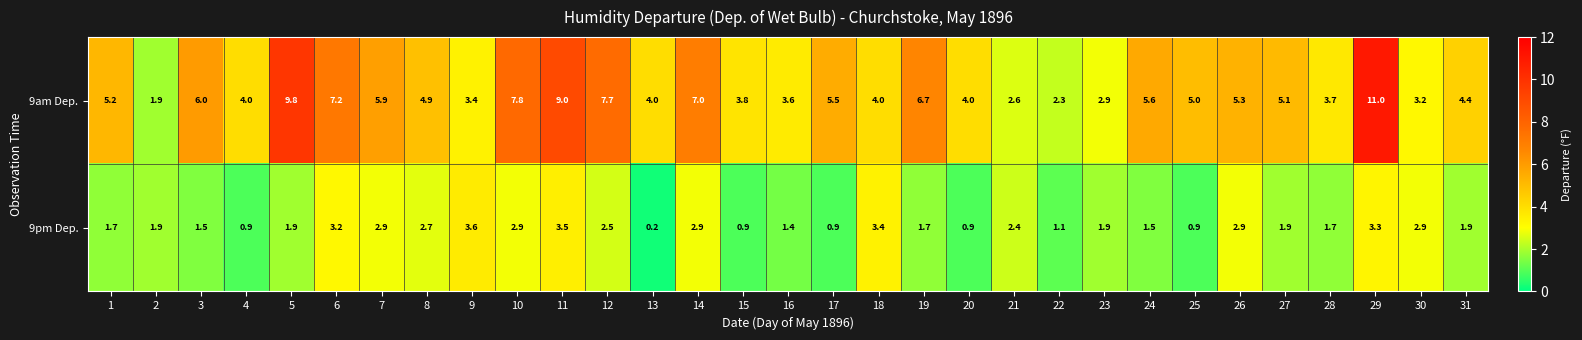

List the series in order of their peak value, highest first.

9am Dep., 9pm Dep.